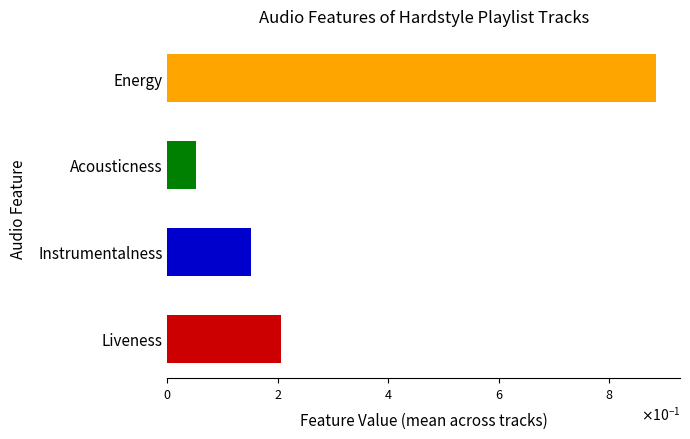

What are all the series names shown in the legend?

energy, acousticness, instrumentalness, liveness